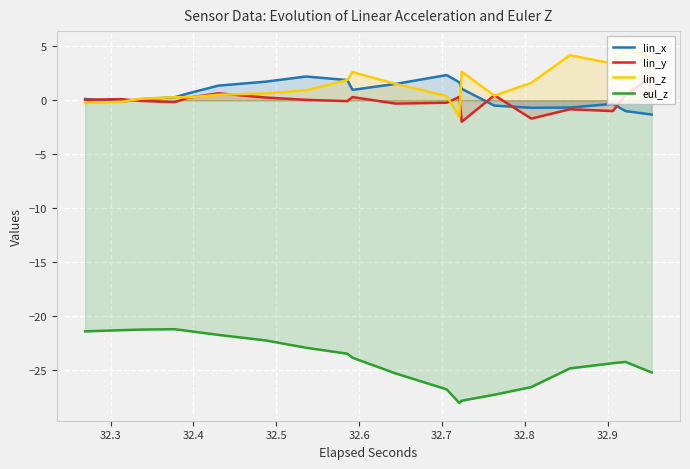

Which series ends up on top after the final intersection of lin_y and lin_z?

lin_z